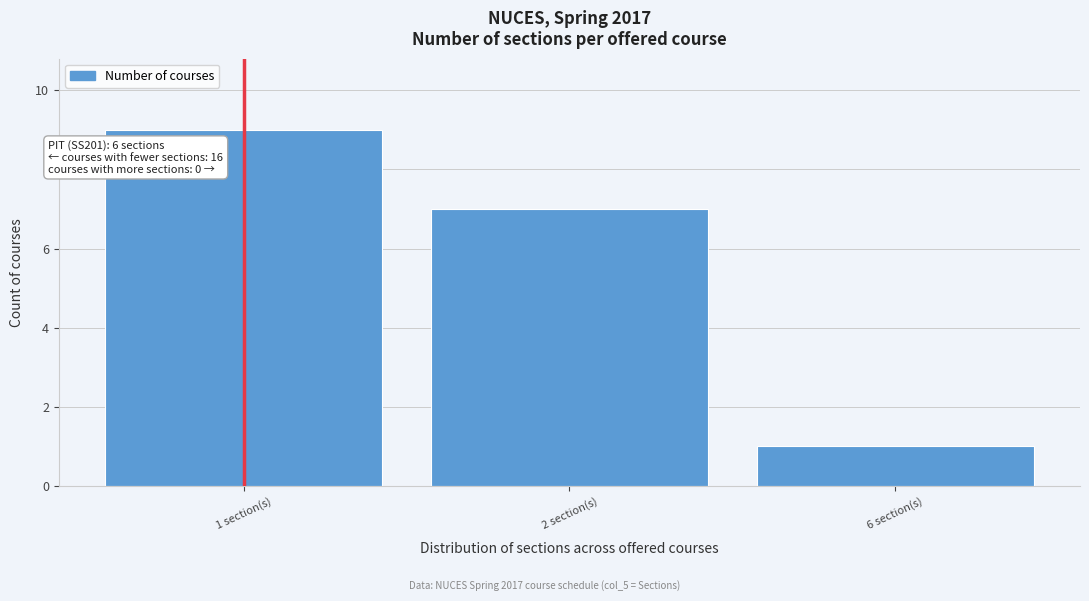

Reading left to right, list all the values displayed in this chart.

1 section(s)=9	2 section(s)=7	6 section(s)=1